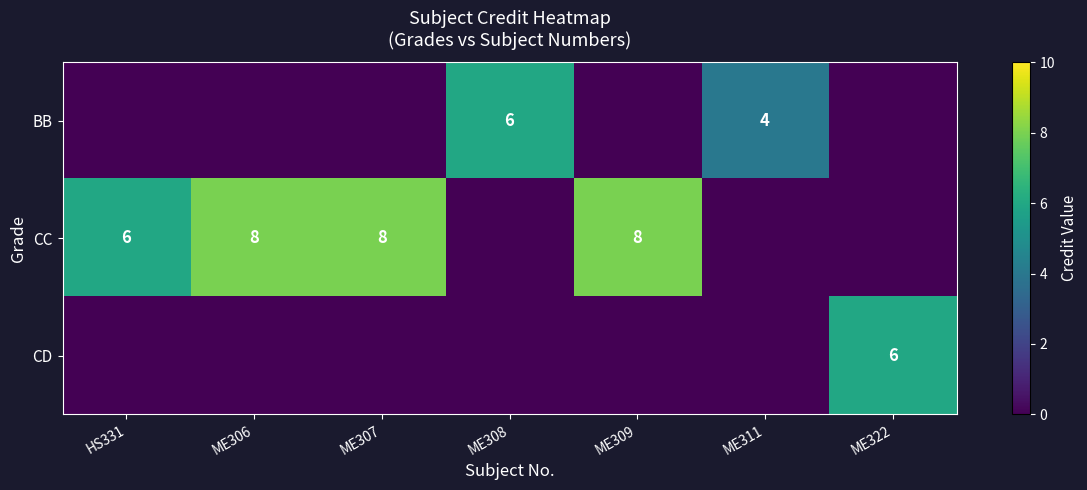

The value of CC at HS331 is 6. True or false?

True